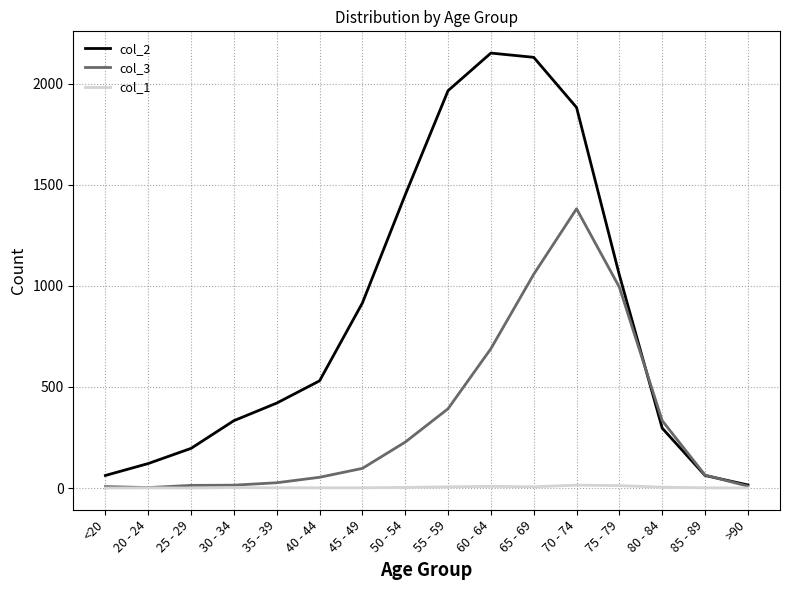

What is the maximum value shown in the chart?

2151